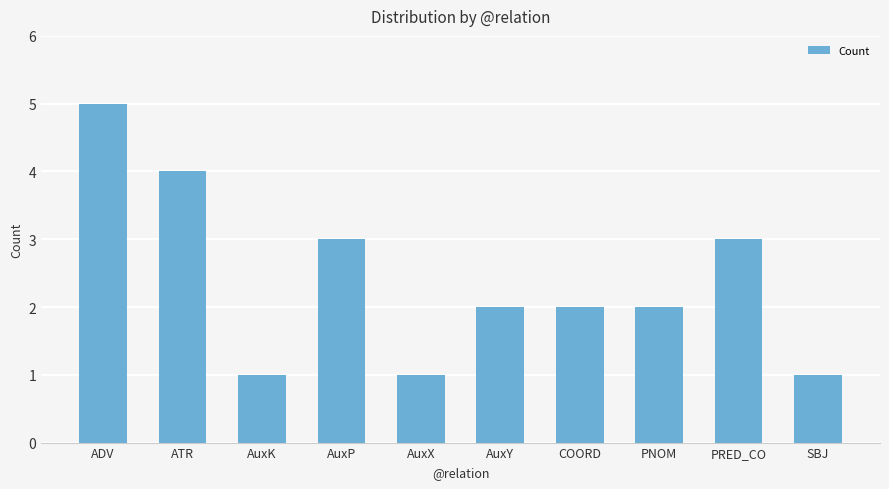

Where does the data first go above 2?

ADV